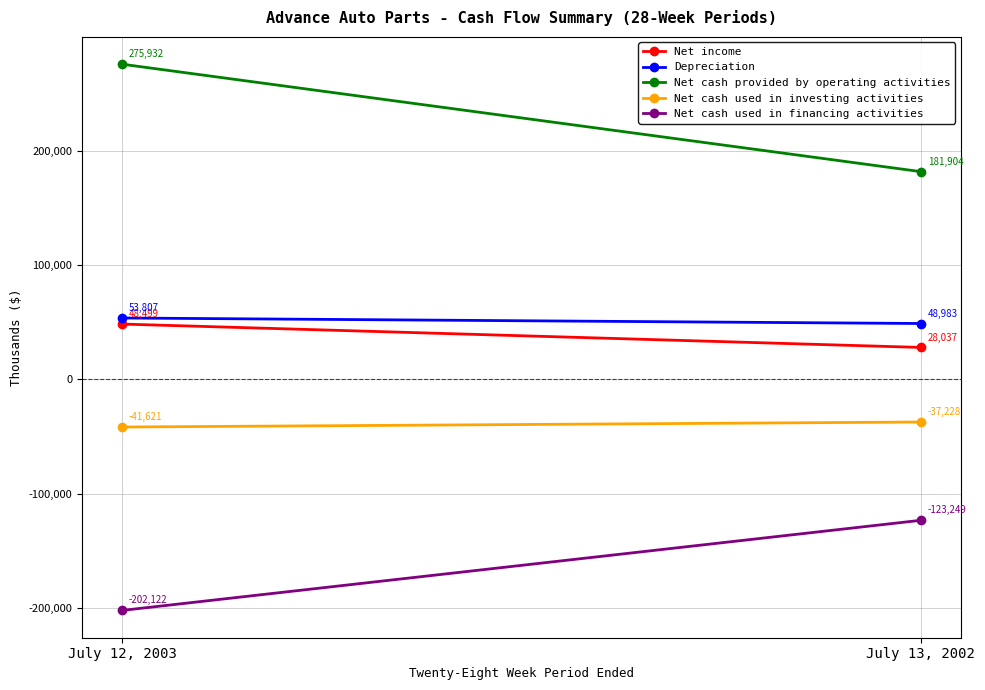

Which series has the largest total across all categories?

Net cash provided by operating activities